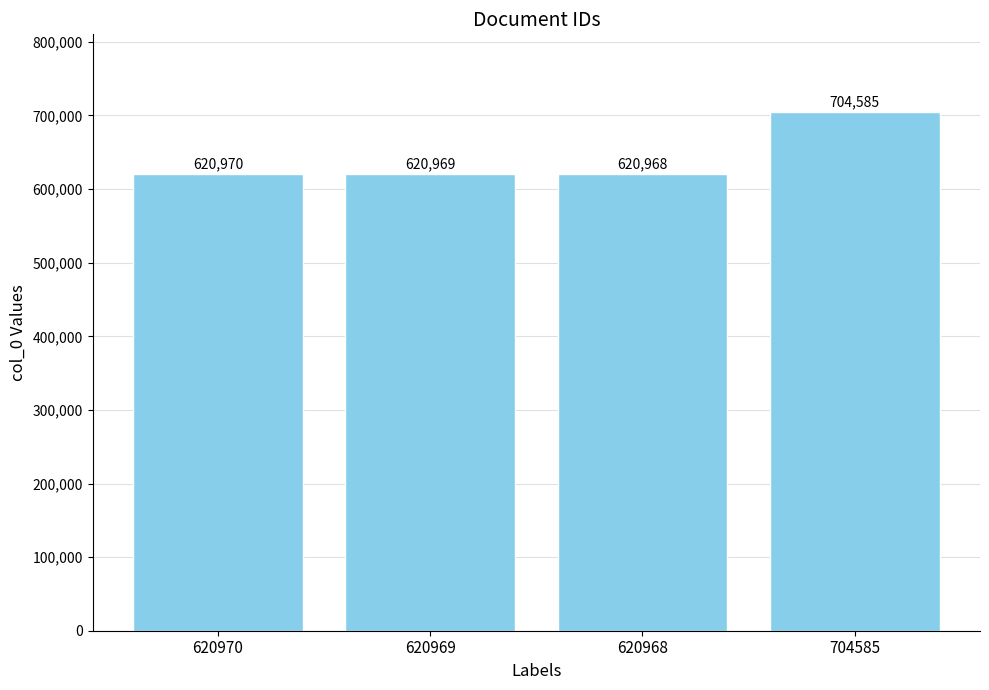

Reading left to right, what are all the values shown in this chart?

620970	620969	620968	704585